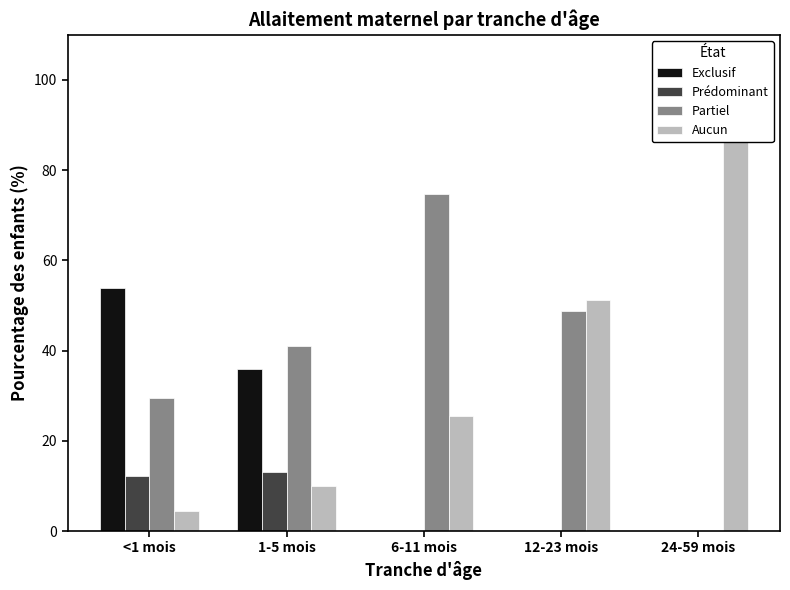

Which series changed the most between <1 mois and 1-5 mois?

Exclusif